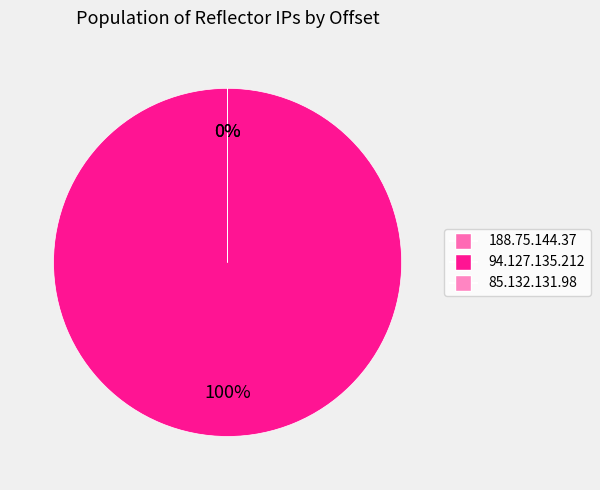

What is the total percentage of 94.127.135.212 and 188.75.144.37?

100.0%